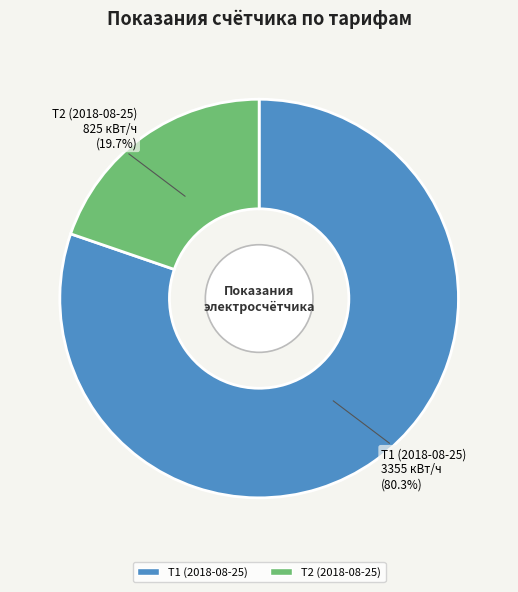

The Т1 (2018-08-25) slice represents 93% of the pie. True or false?

False